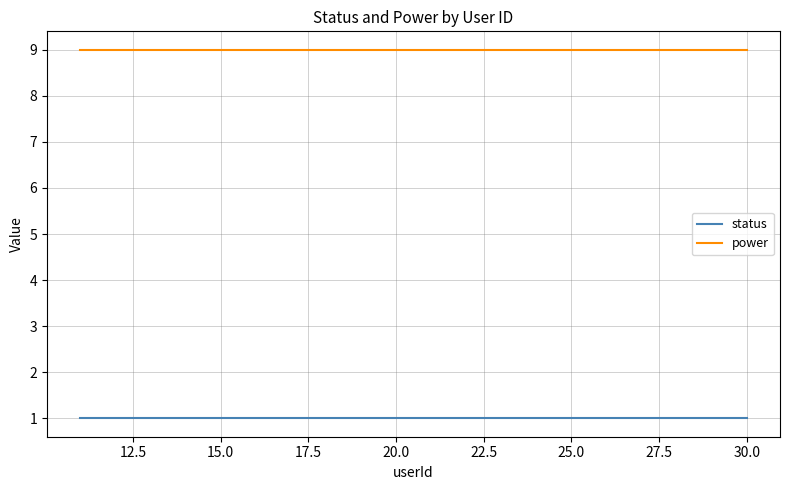

Which series has the largest total across all categories?

power